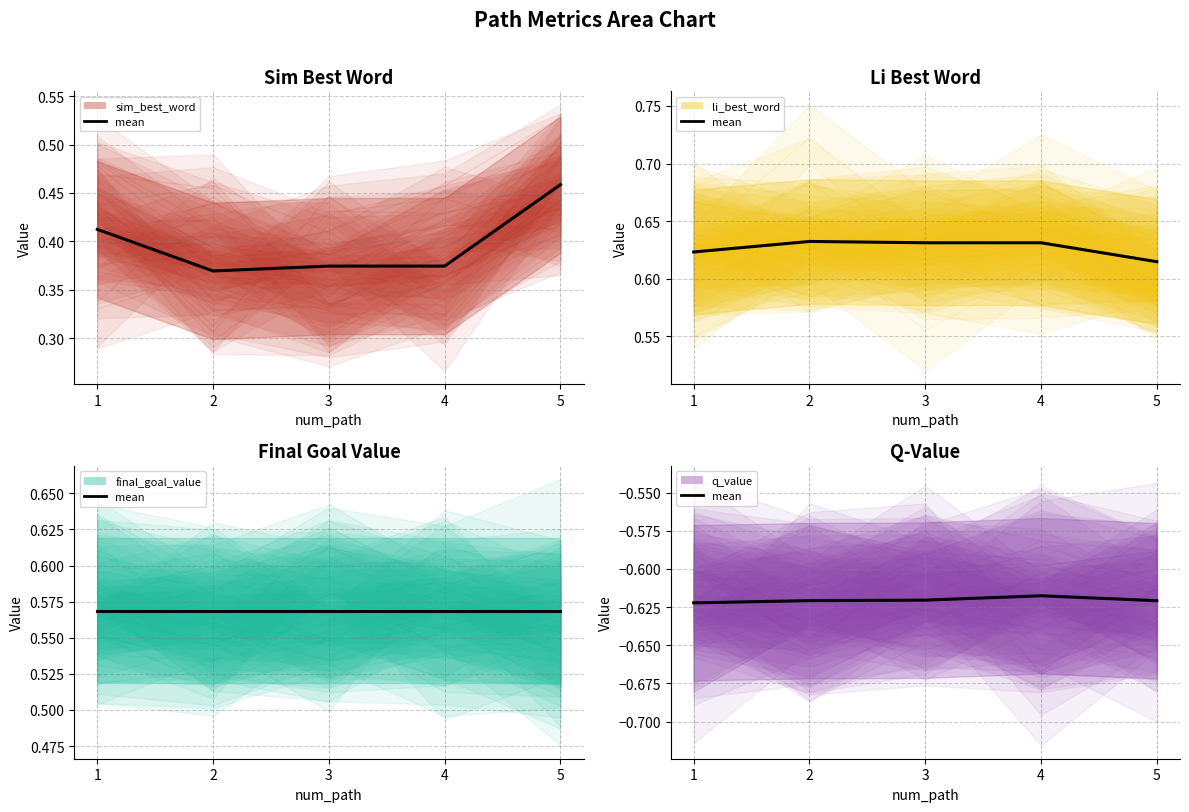

True or false: the data shows -0.6 at 2.

True